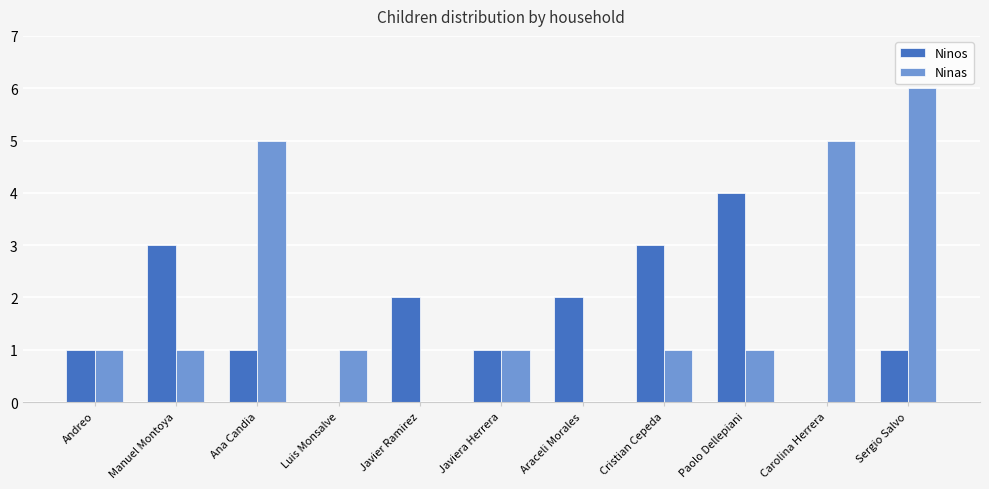

At which category is the sum across all series the highest?

Sergio Salvo